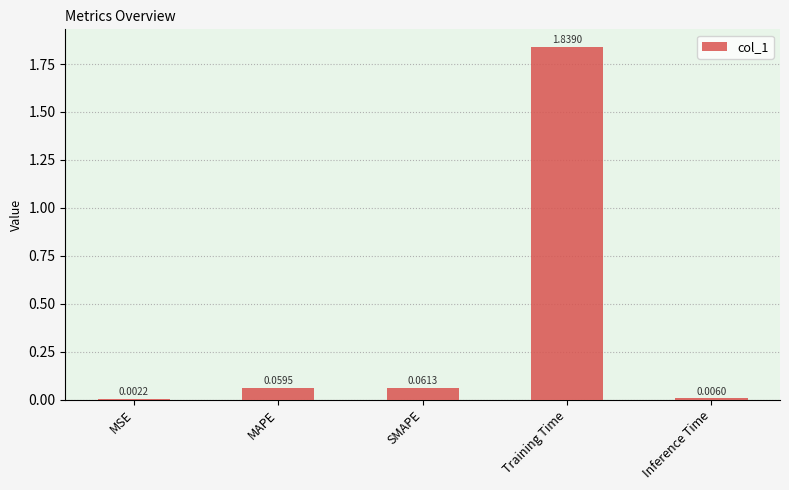

Where is the data nearest to the value 0?

MSE